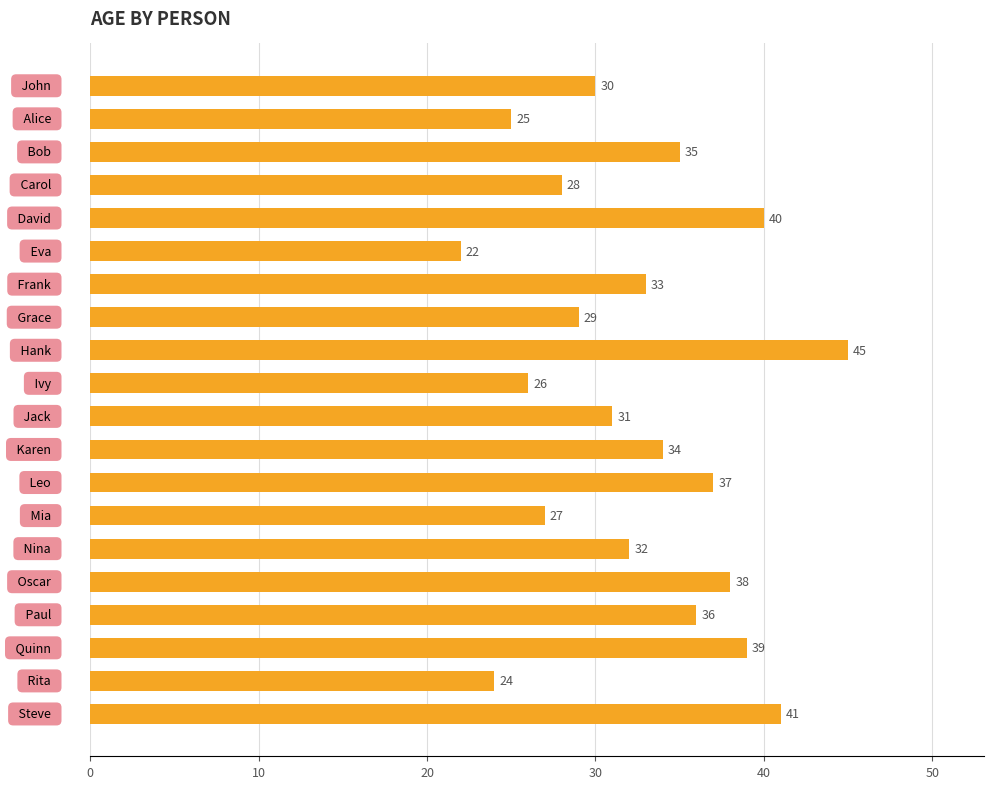

What is the sum of all values?

652